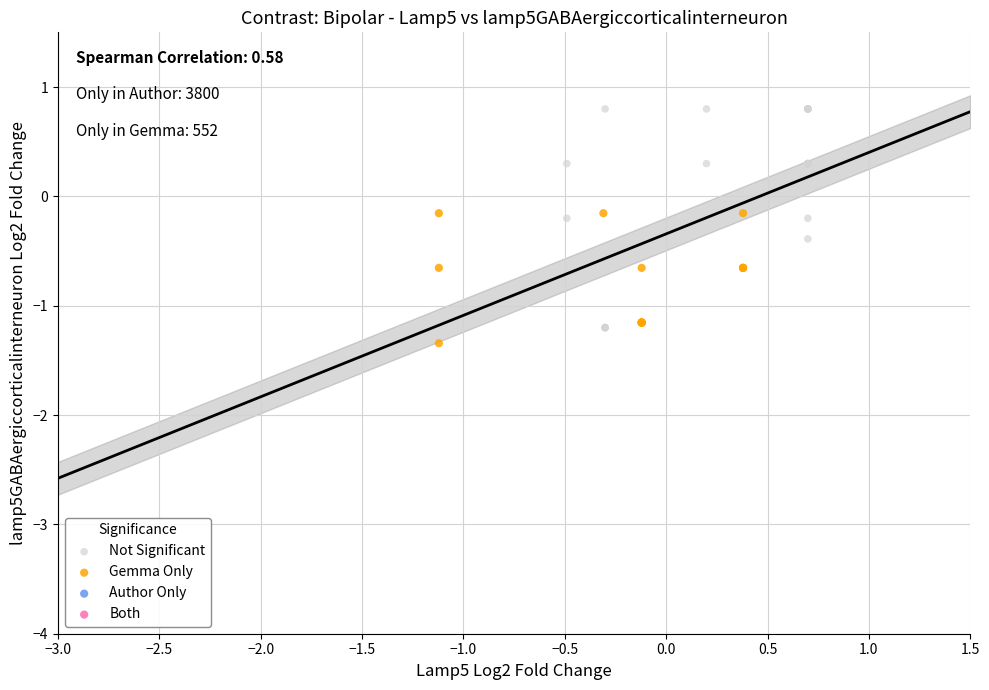

Which series contains the lowest Y value?

Gemma Only